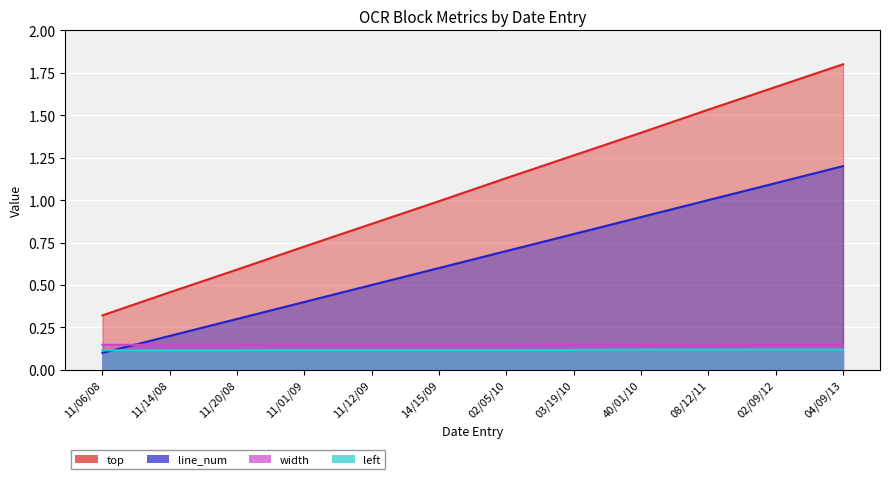

What is the average value of the line_num series?

0.7